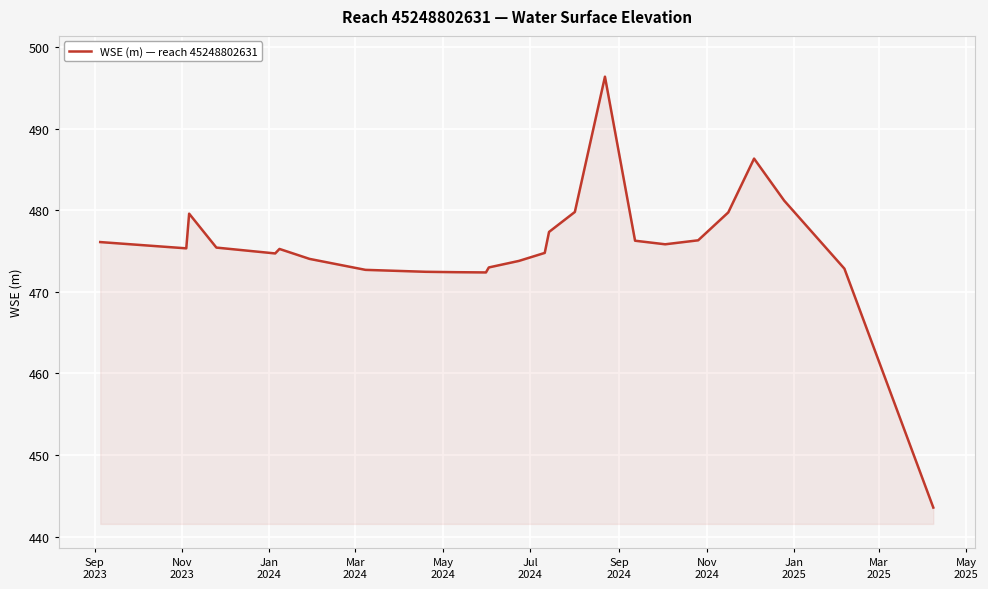

What is the difference between the maximum and minimum values?

52.8